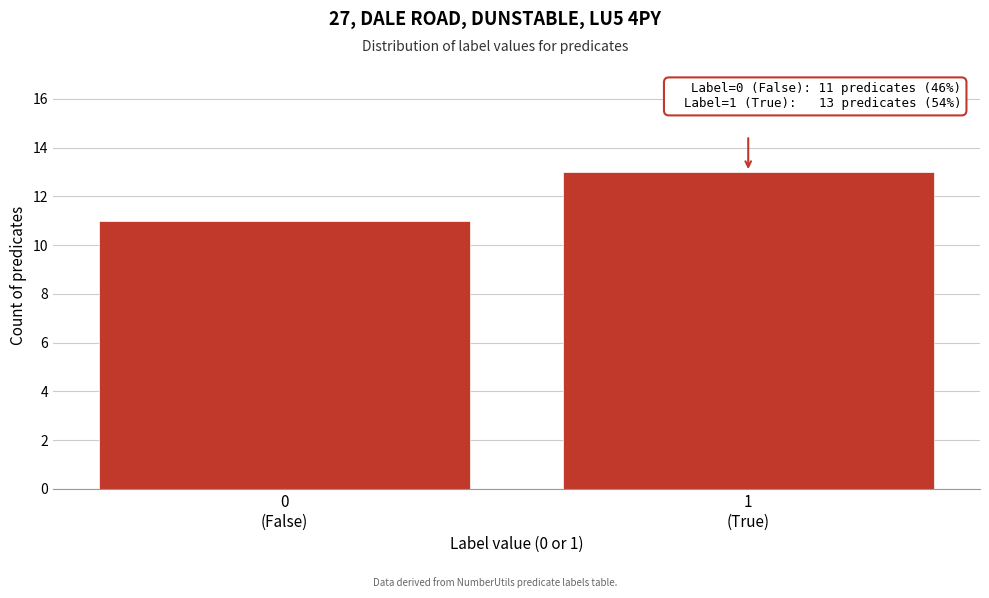

Reading left to right, what are all the values shown in this chart?

11	13